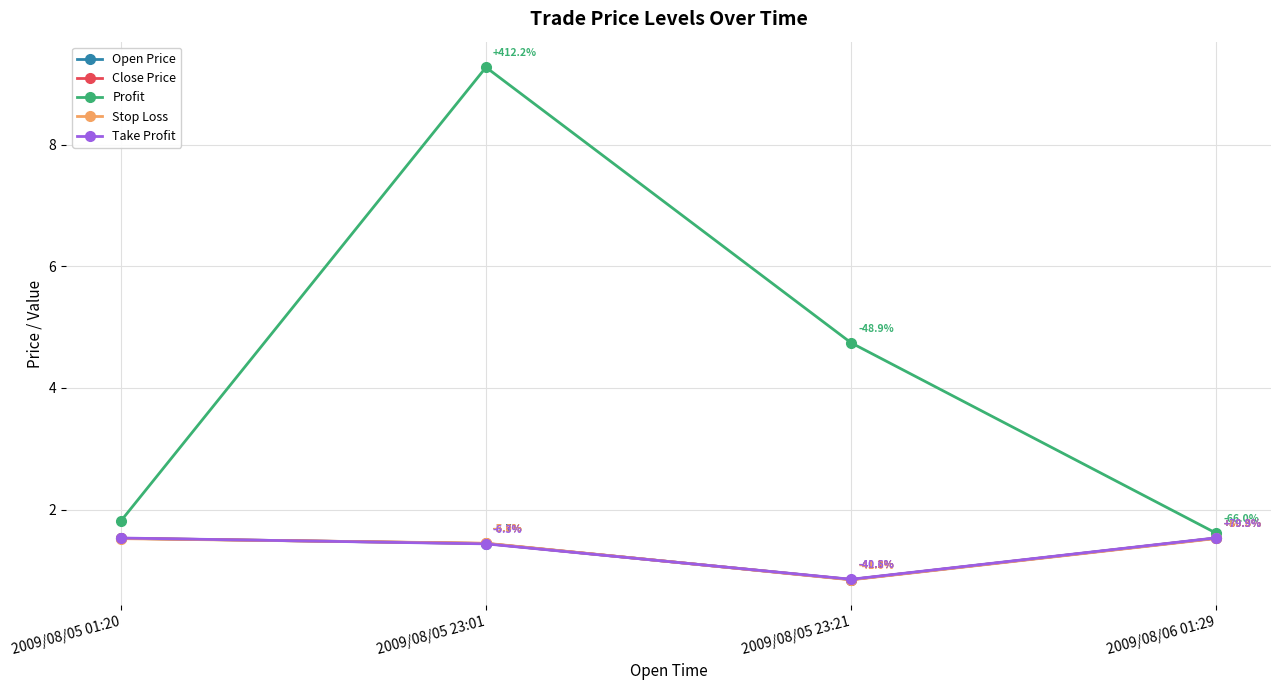

Does the chart display data point markers on the line(s)?

Yes